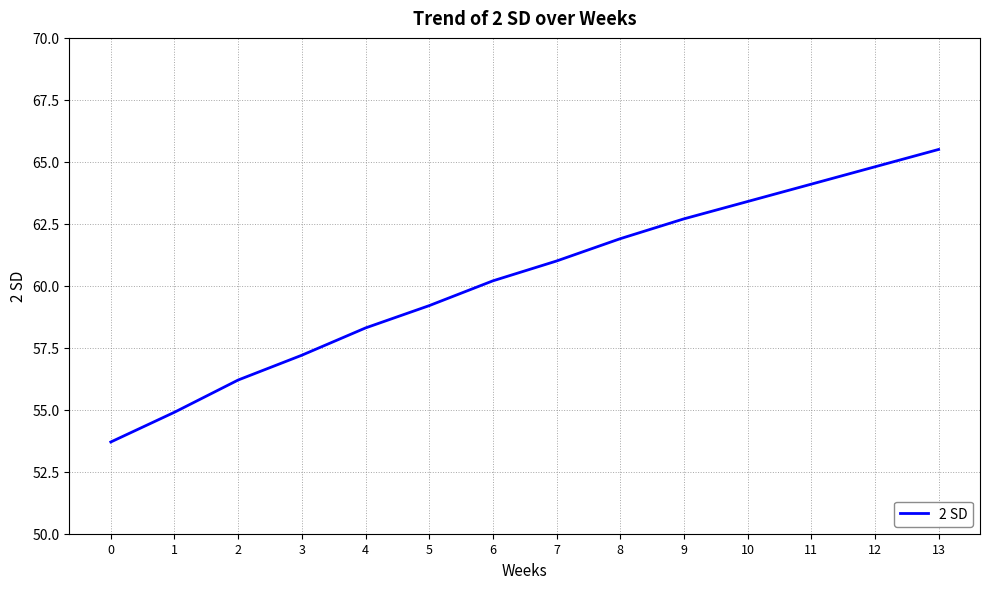

True or false: the data shows 86.4 at 12.

False